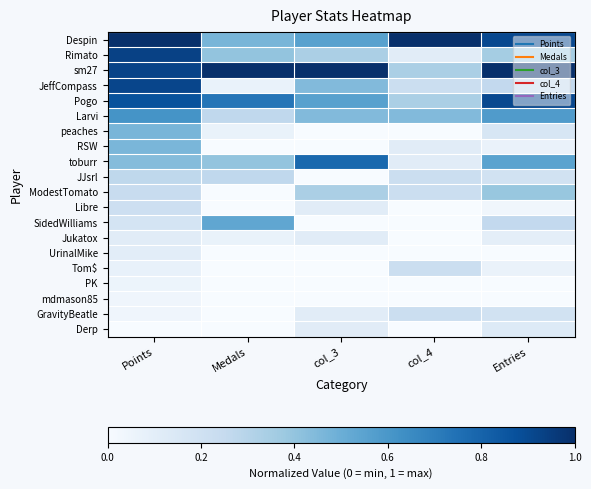

What is the total value across all series at Medals?

4.3